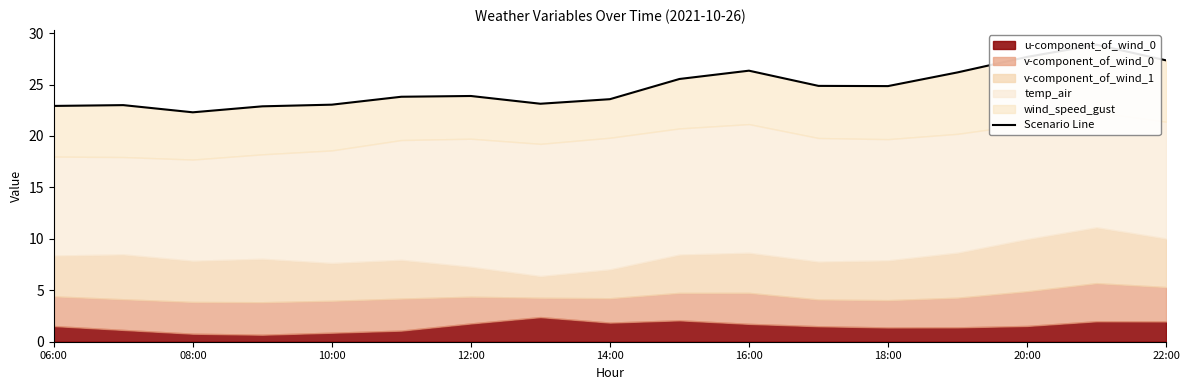

What is the sum of all values?

420.2